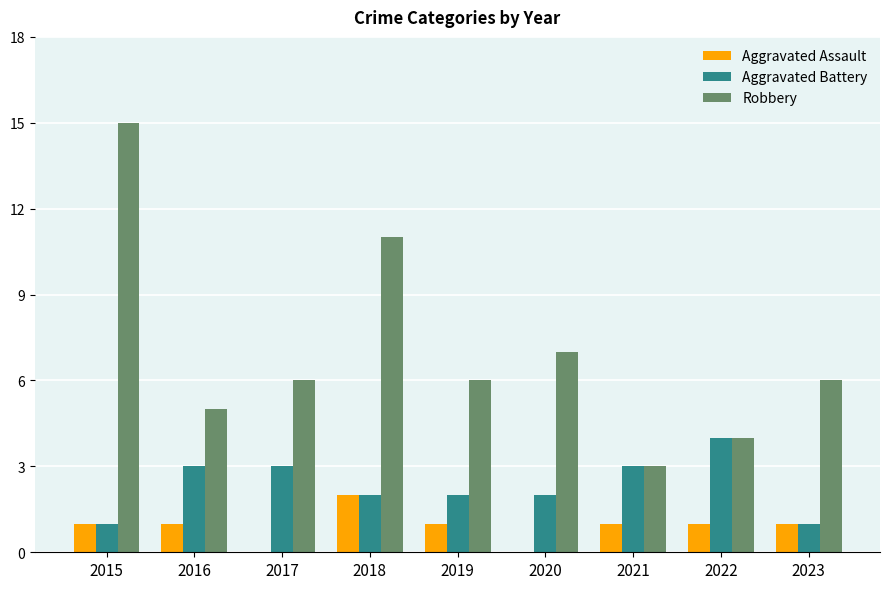

Reading left to right, list all the values displayed in this chart.

Aggravated Assault: 1	1	0	2	1	0	1	1	1
Aggravated Battery: 1	3	3	2	2	2	3	4	1
Robbery: 15	5	6	11	6	7	3	4	6